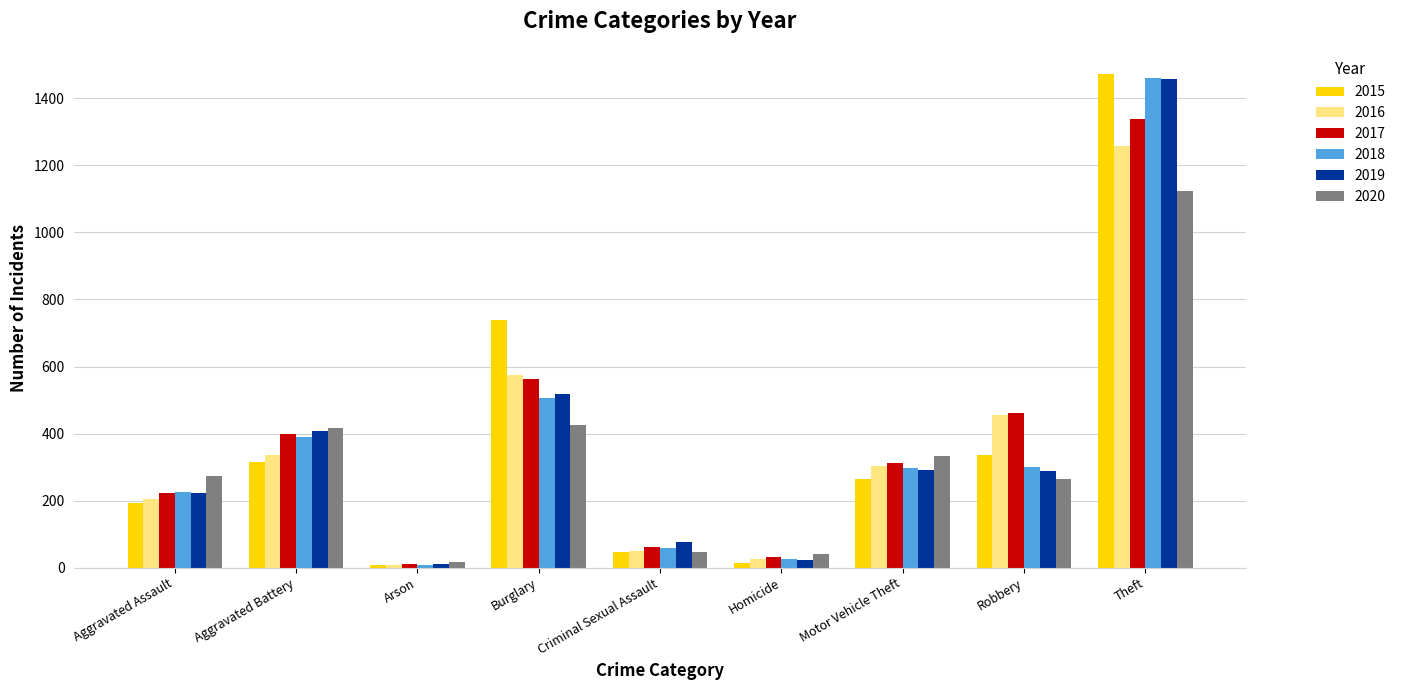

What is the sum of all 2018 values?

3272